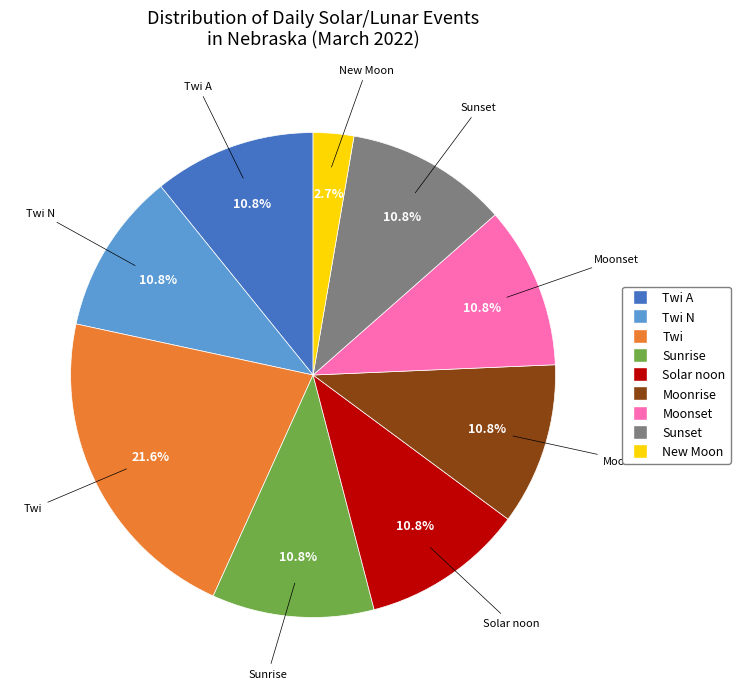

Does any single category account for the majority?

No